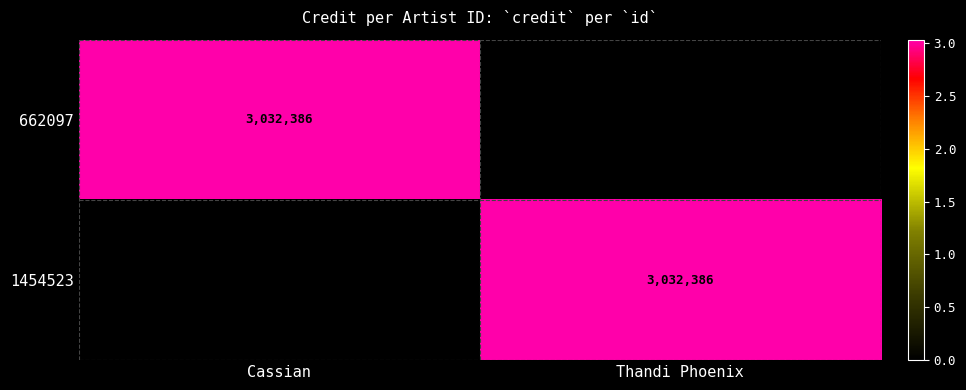

Is it true that 662097 equals 761400 at Cassian?

False